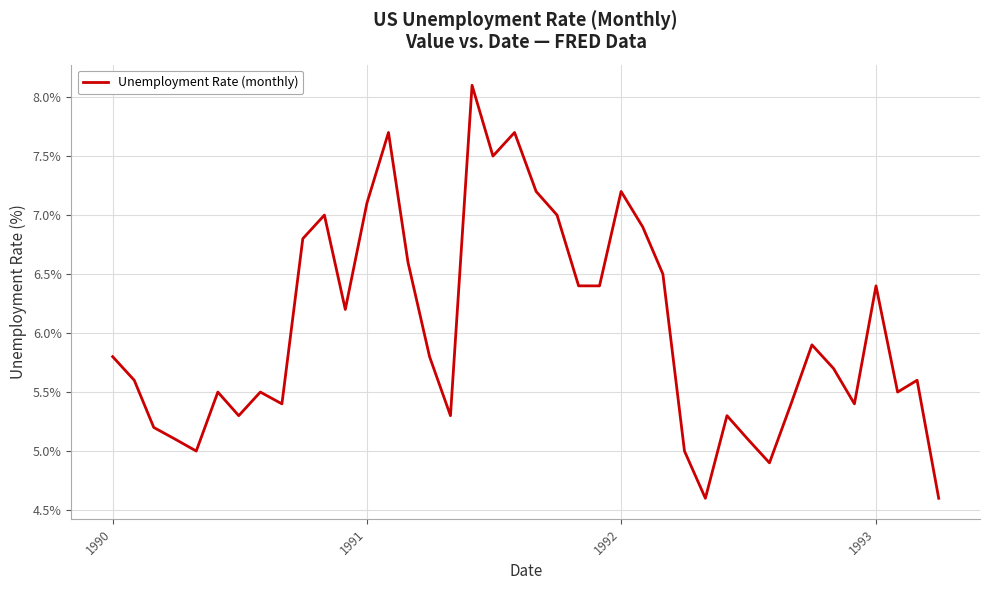

What is the smallest value displayed?

4.6